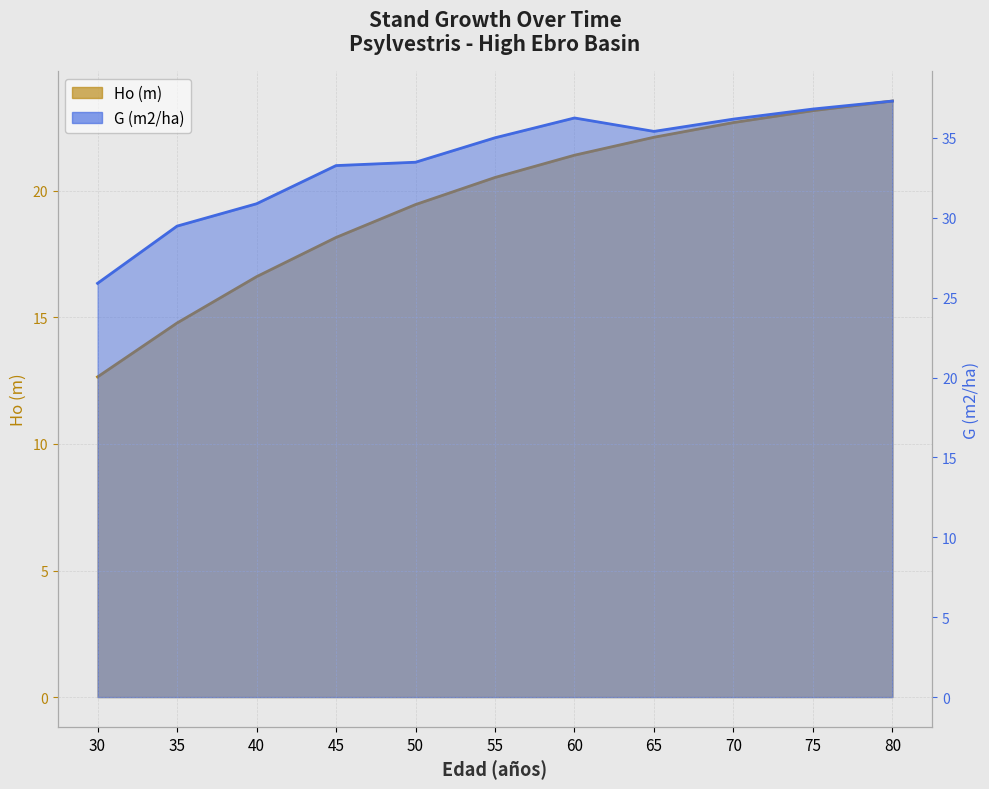

What is the value of the Ho (m) point at the 11th from the left?

23.6